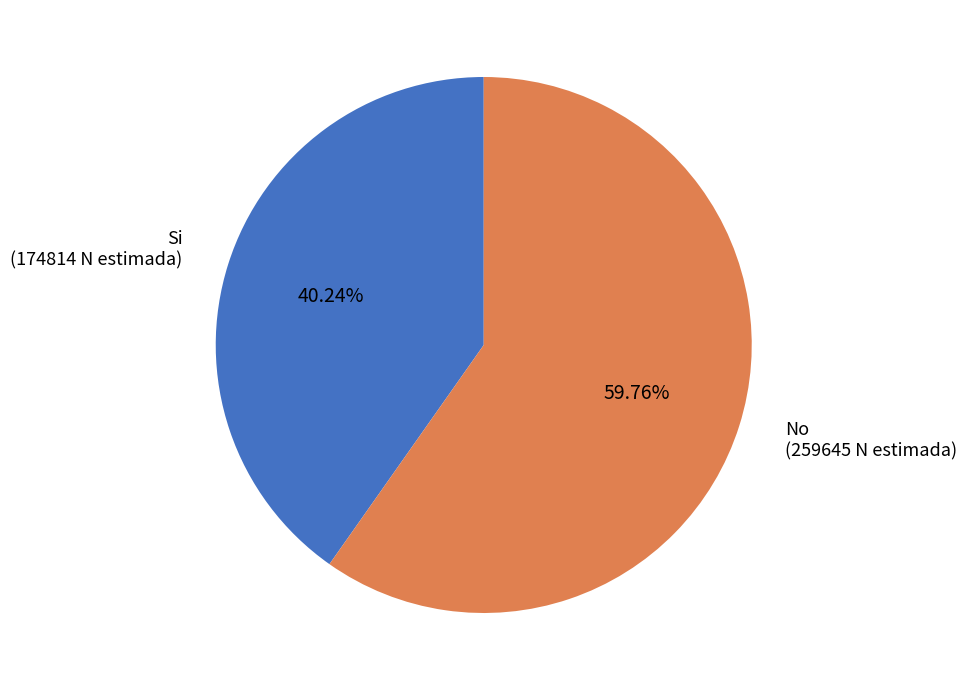

Do No (259645 N estimada) and Si (174814 N estimada) together represent more than half of the pie?

Yes